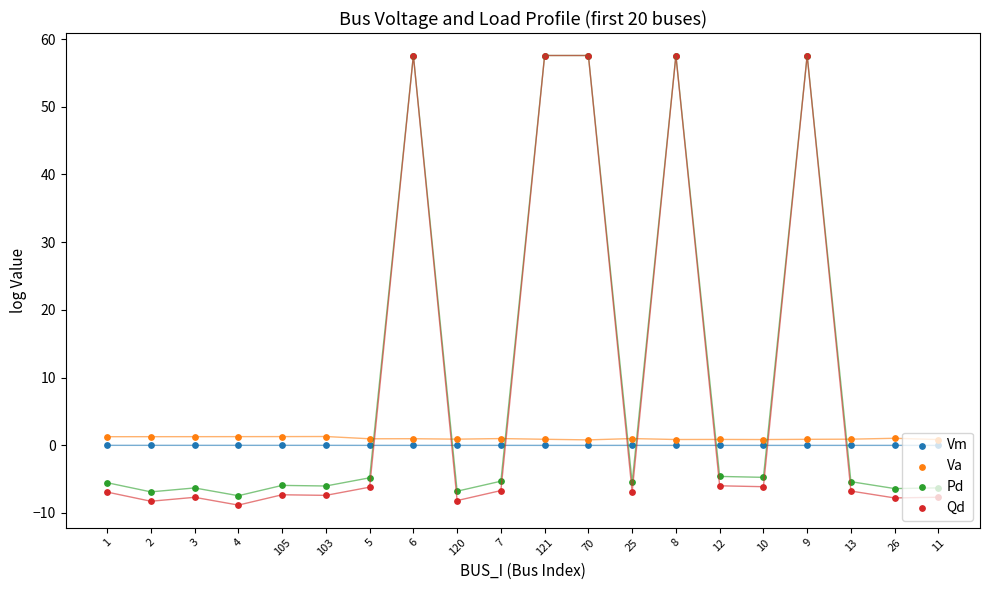

Which series contains the lowest Y value?

Qd